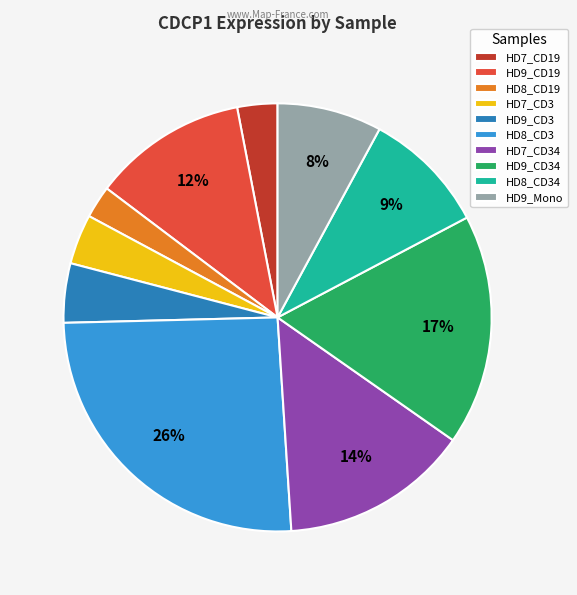

Is there a majority slice in this chart?

No